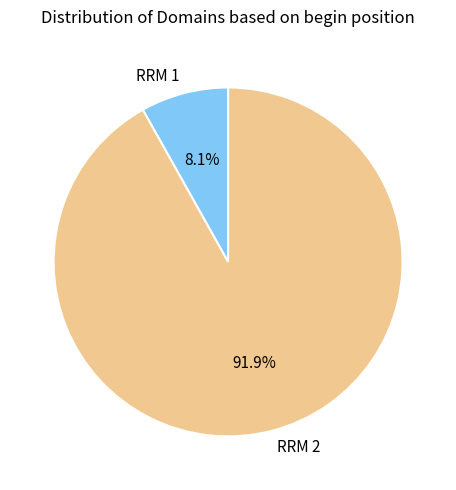

To the nearest percent, what is the combined percentage of RRM 1 and RRM 2?

100%